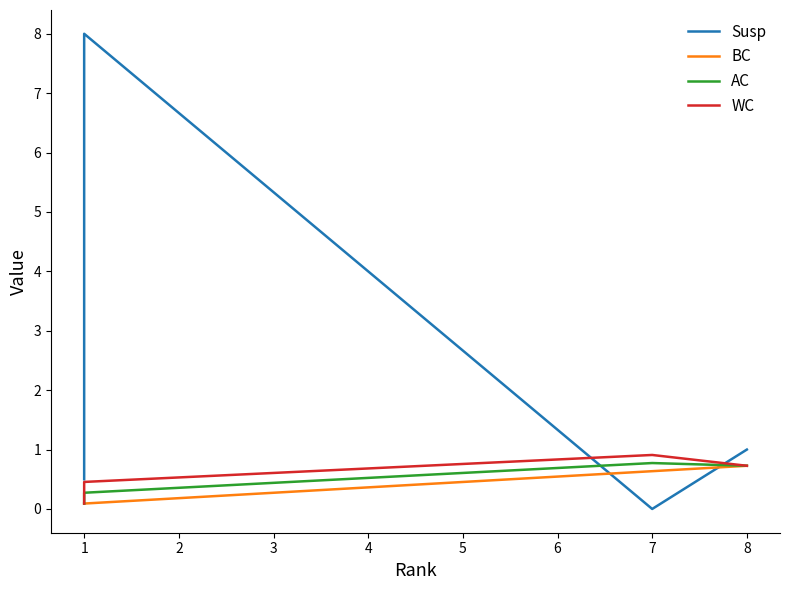

Which series has the largest total across all categories?

Susp